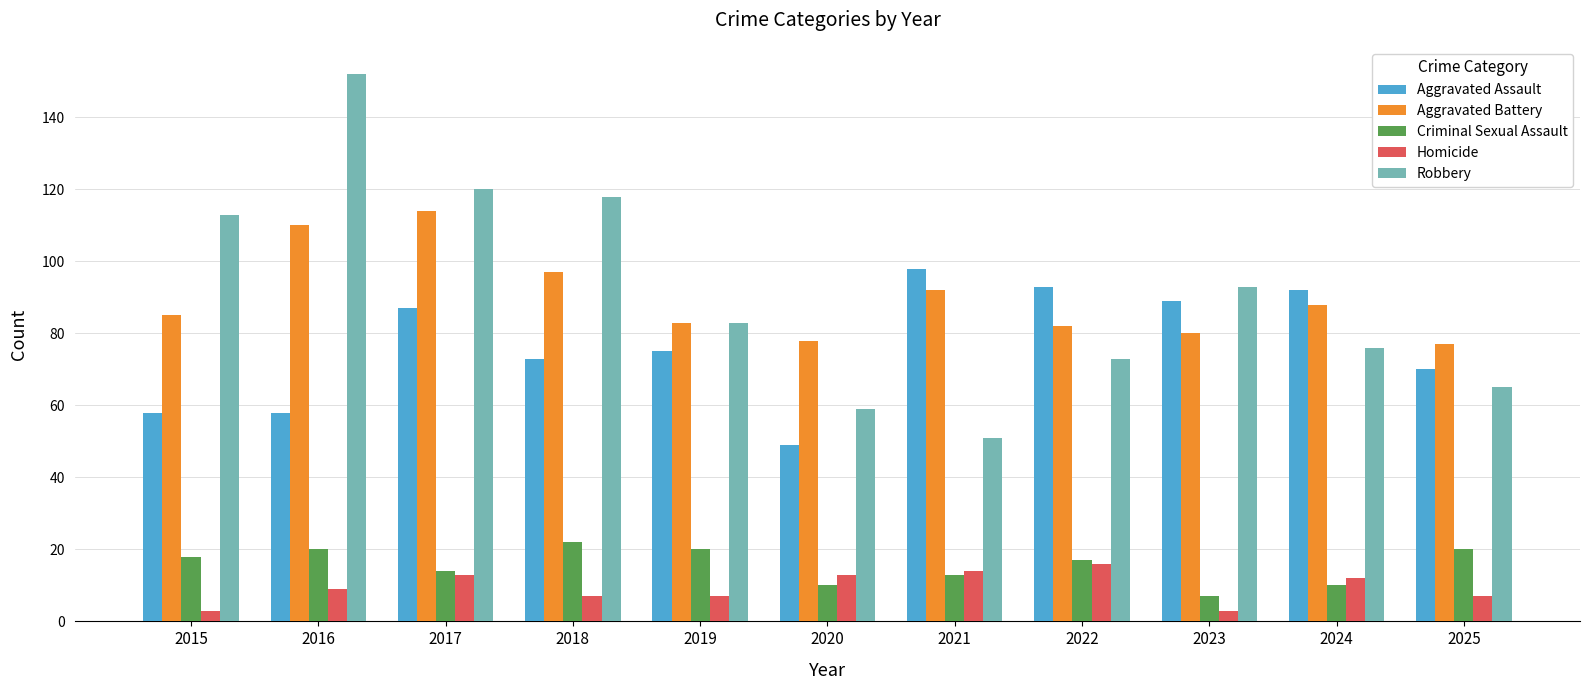

Rank the series by their maximum value, from highest to lowest.

Robbery, Aggravated Battery, Aggravated Assault, Criminal Sexual Assault, Homicide